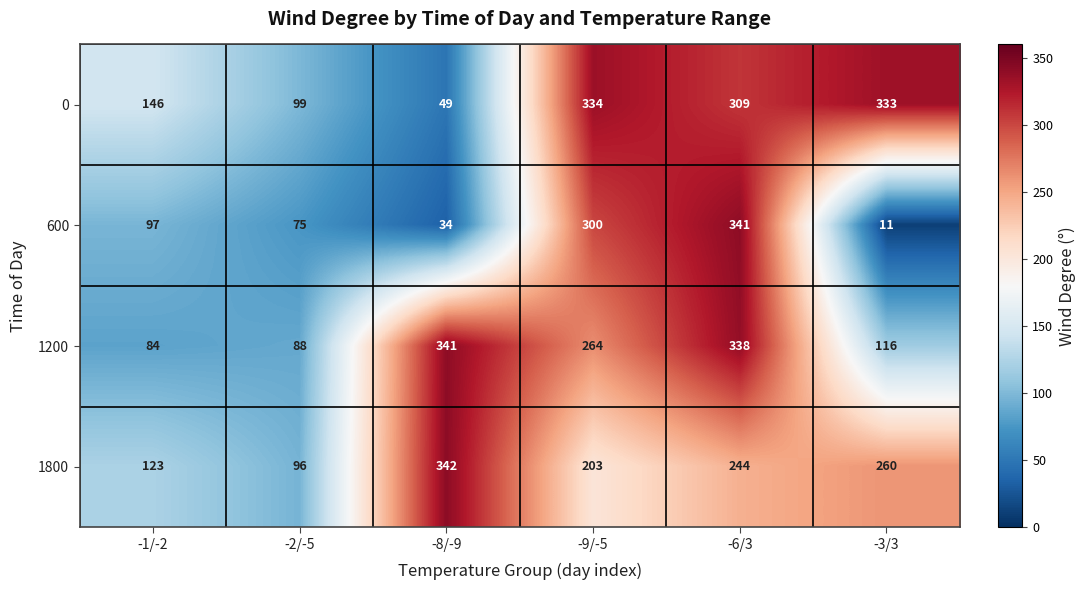

What is the difference between the 600 values at -3/3 and -1/-2?

86